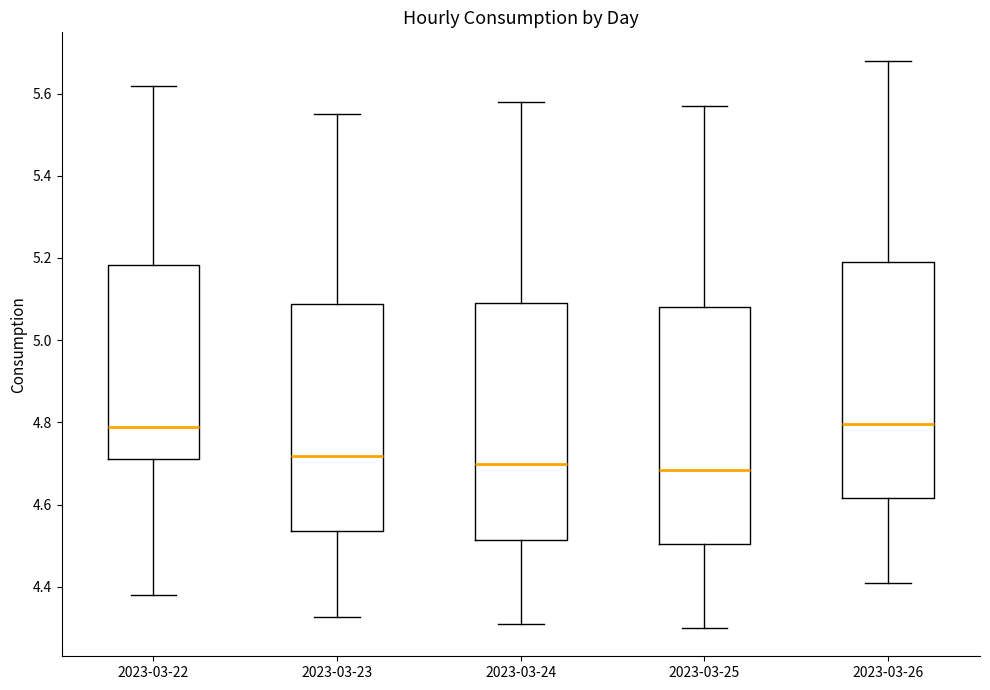

Reading left to right, read every box against the y-axis: the position of its median line, the range the box covers, and the ends of its whiskers. The values are not printed on the chart, so give them approximately, as read against the axis.

2023-03-22: median 4.78, box 4.72 to 5.18, whiskers 4.38 to 5.62
2023-03-23: median 4.72, box 4.54 to 5.08, whiskers 4.32 to 5.56
2023-03-24: median 4.70, box 4.52 to 5.10, whiskers 4.32 to 5.58
2023-03-25: median 4.68, box 4.50 to 5.08, whiskers 4.30 to 5.58
2023-03-26: median 4.80, box 4.62 to 5.20, whiskers 4.42 to 5.68